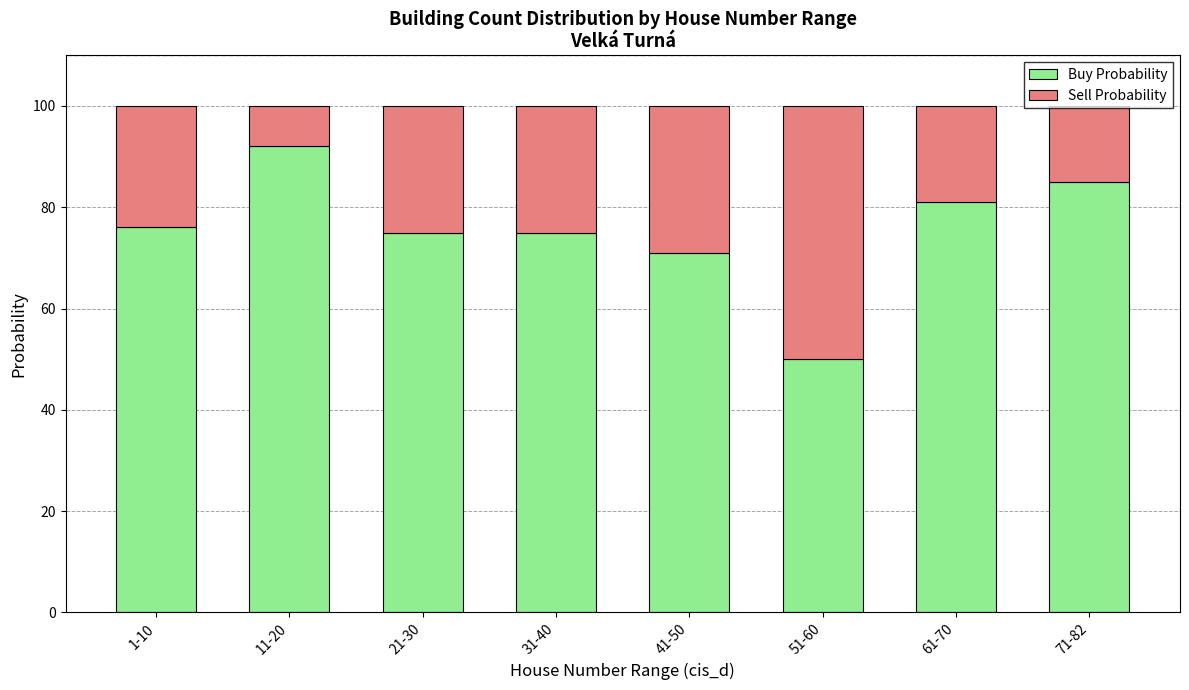

At which label does Buy Probability reach its peak?

11-20